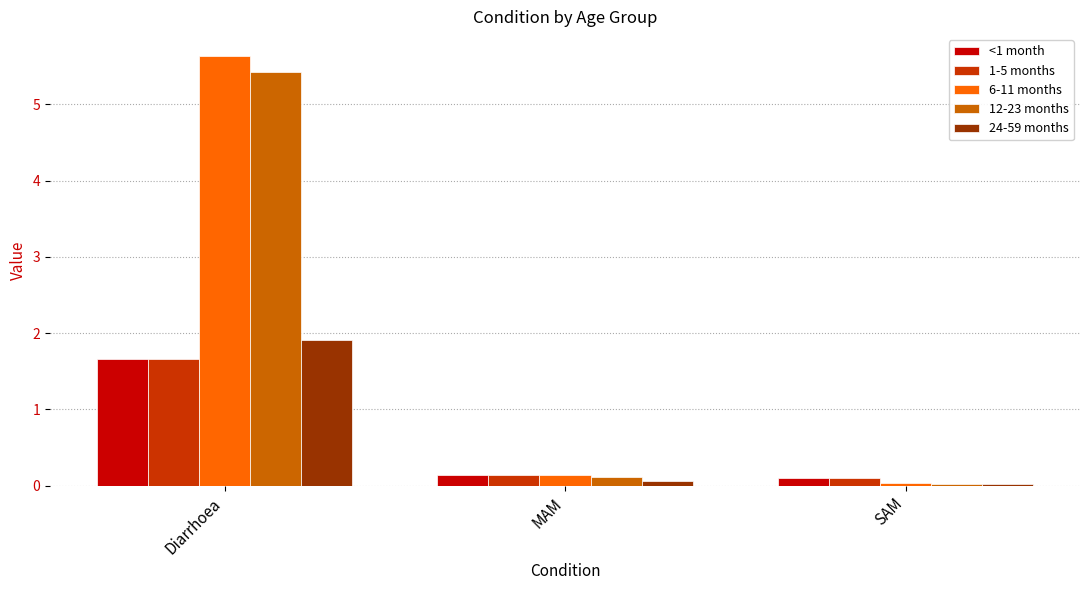

Rank the categories by 12-23 months value from highest to lowest.

Diarrhoea, MAM, SAM